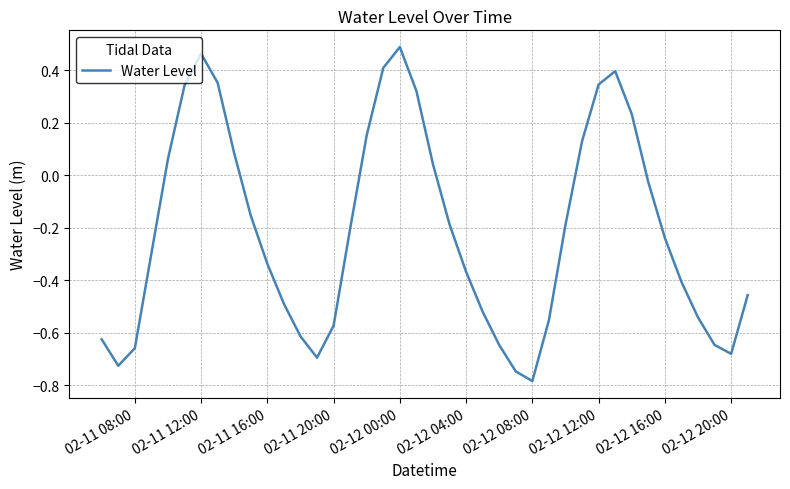

What is the difference between the maximum and minimum values?

1.3